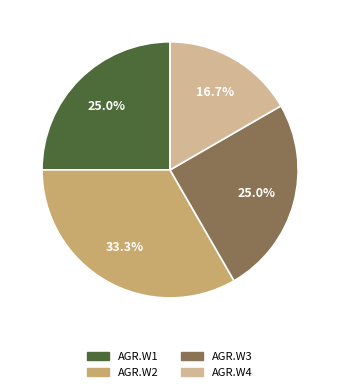

To the nearest percent, what is the difference between the AGR.W4 and AGR.W2 slice percentages?

17%